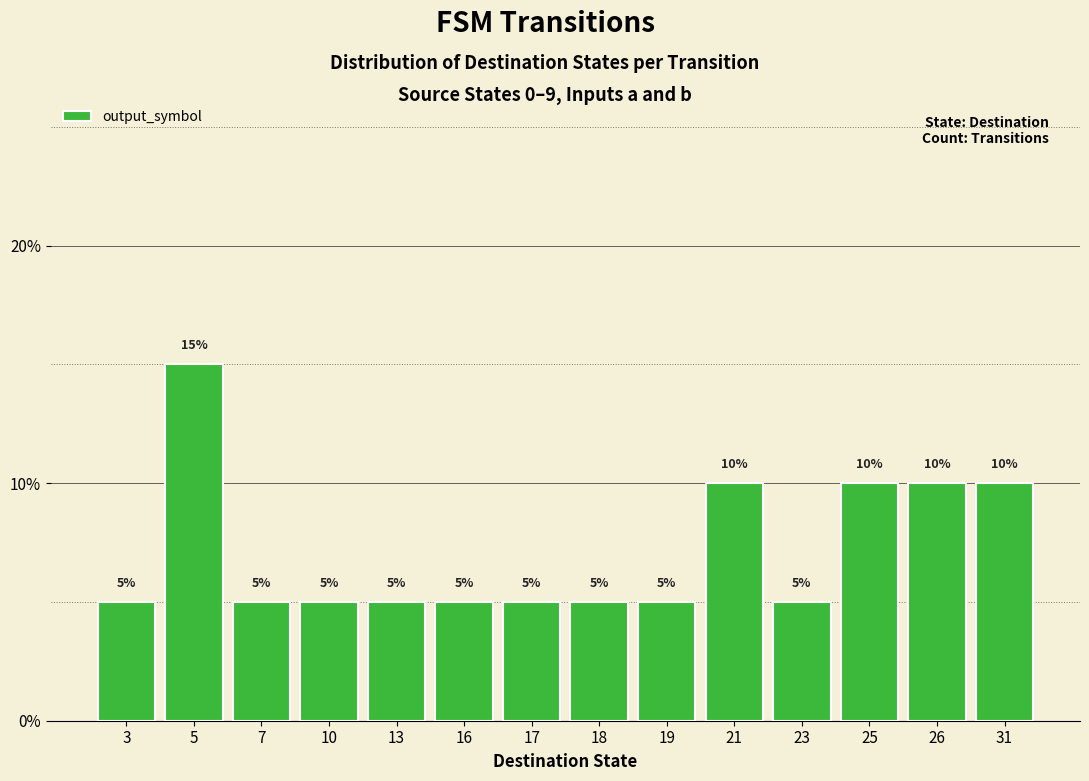

Reading right to left, transcribe all the data shown in this chart.

0.1	0.1	0.1	0.1	0.1	0.1	0.1	0.1	0.1	0.1	0.1	0.1	0.1	0.1